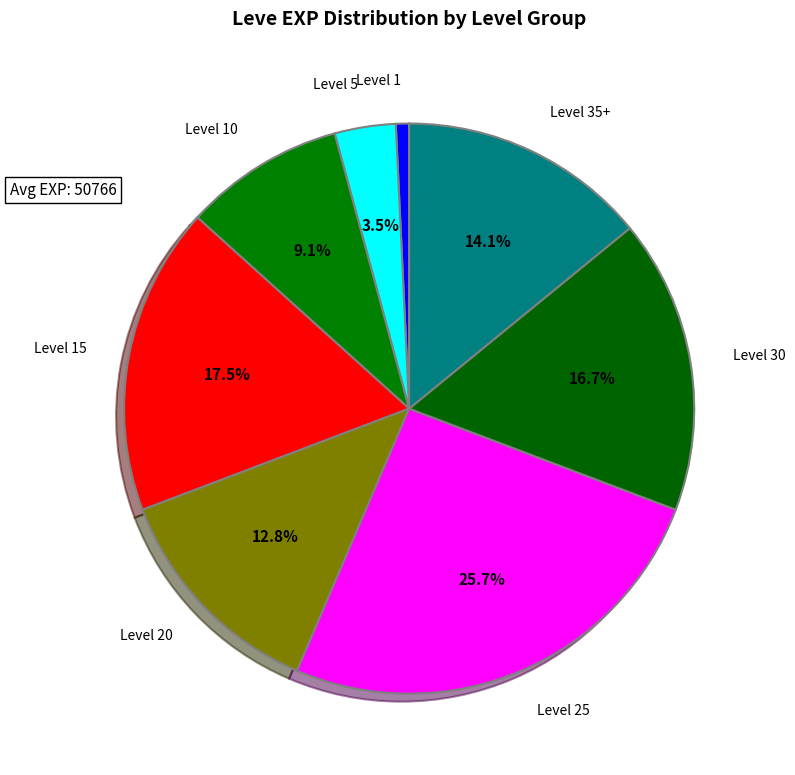

How many slices are in this pie chart?

8